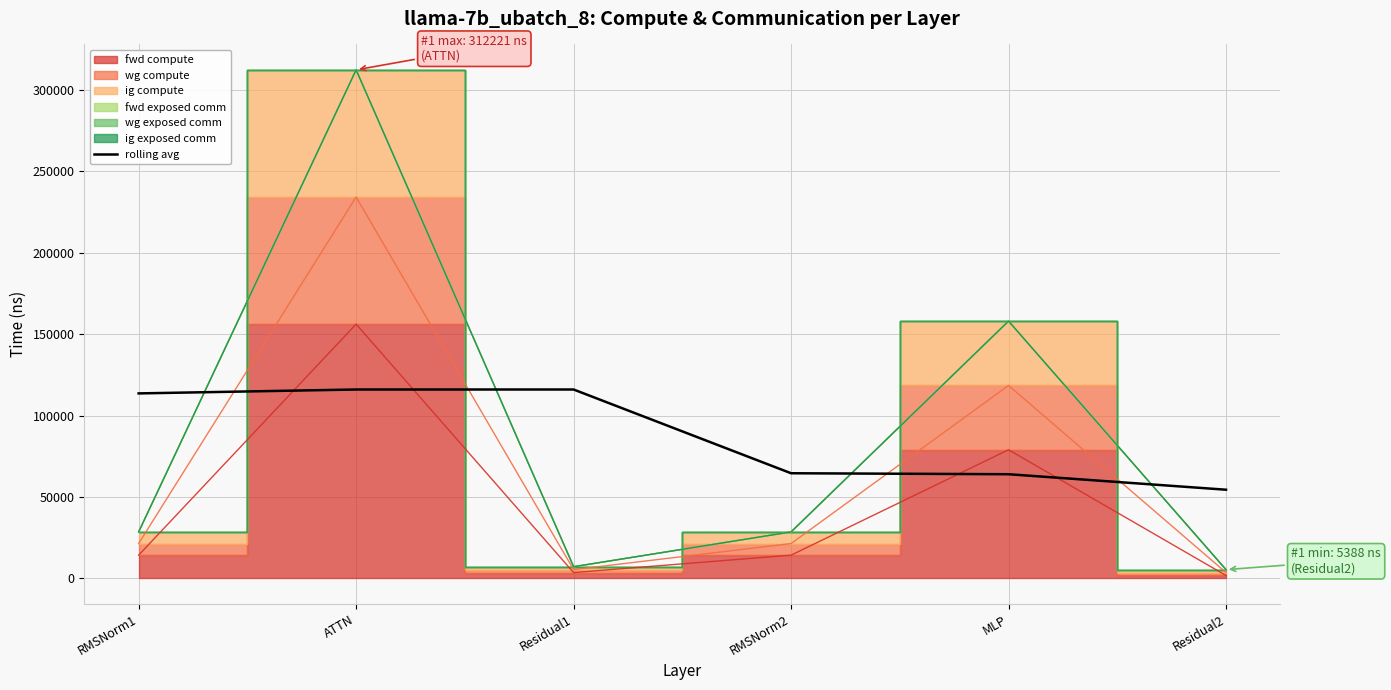

What is the difference between the values at Residual2 and RMSNorm2?

10112.9